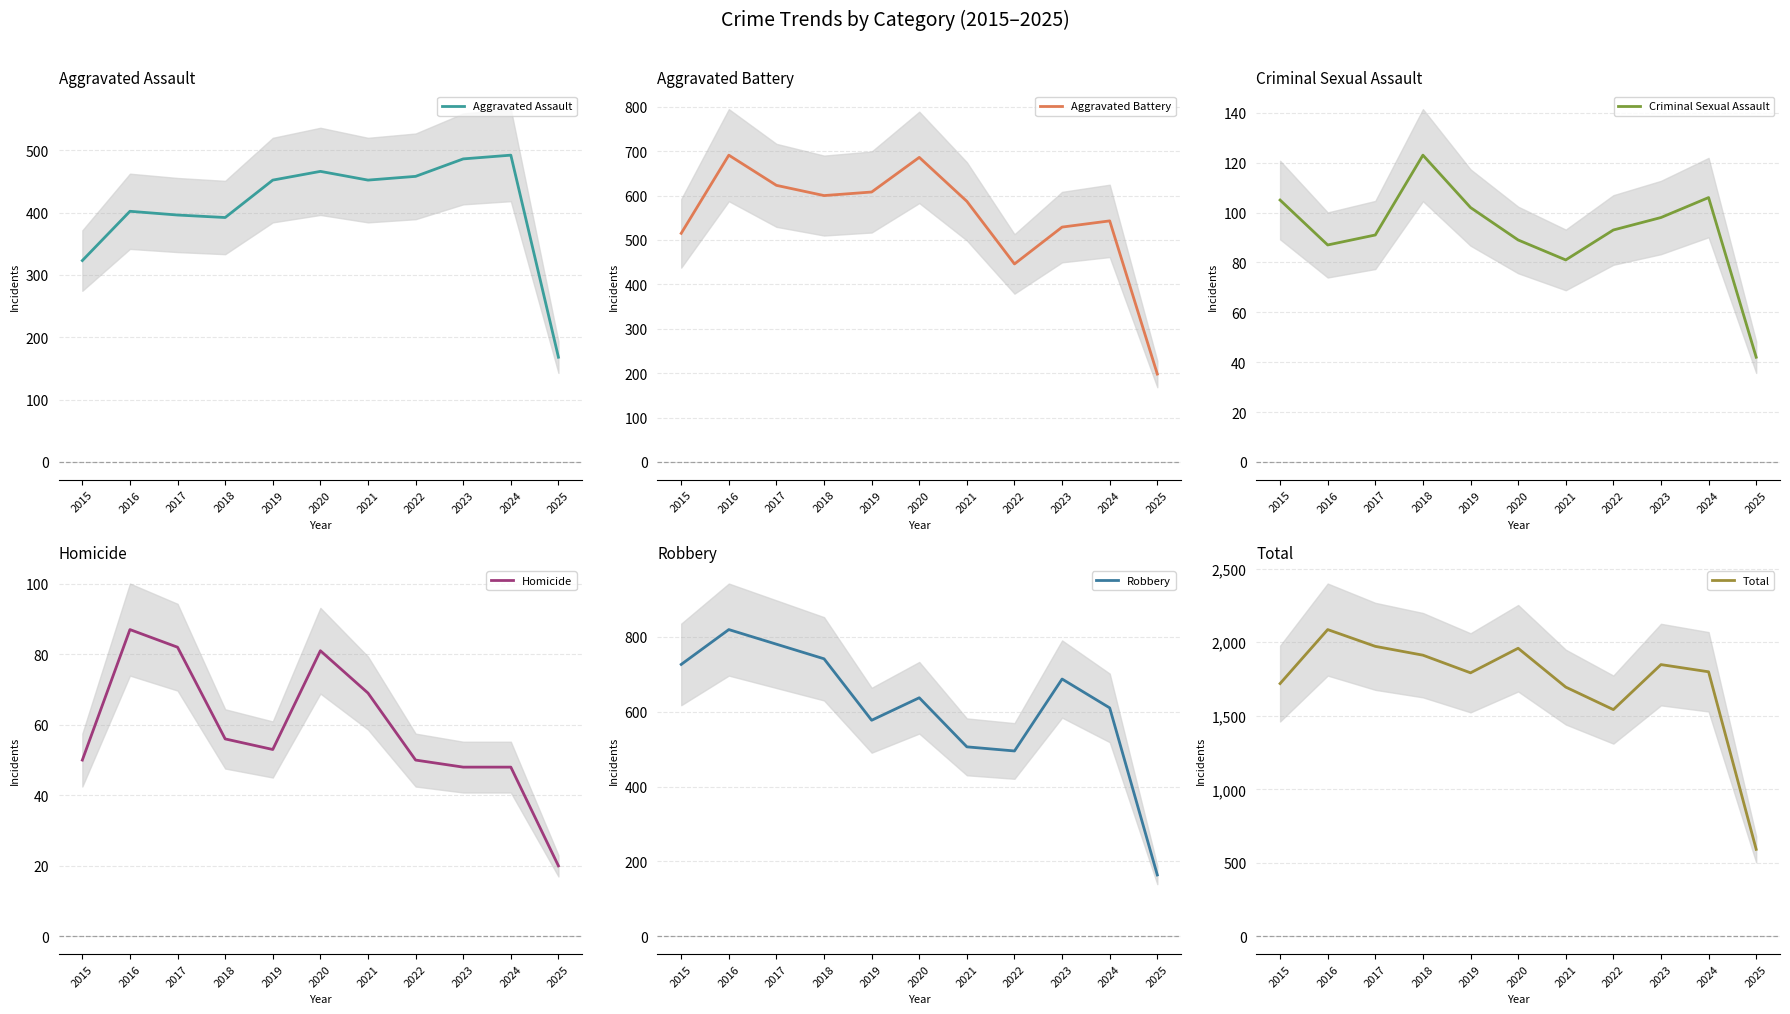

What are all the series names shown in the legend?

Aggravated Assault, Aggravated Battery, Criminal Sexual Assault, Homicide, Robbery, Total